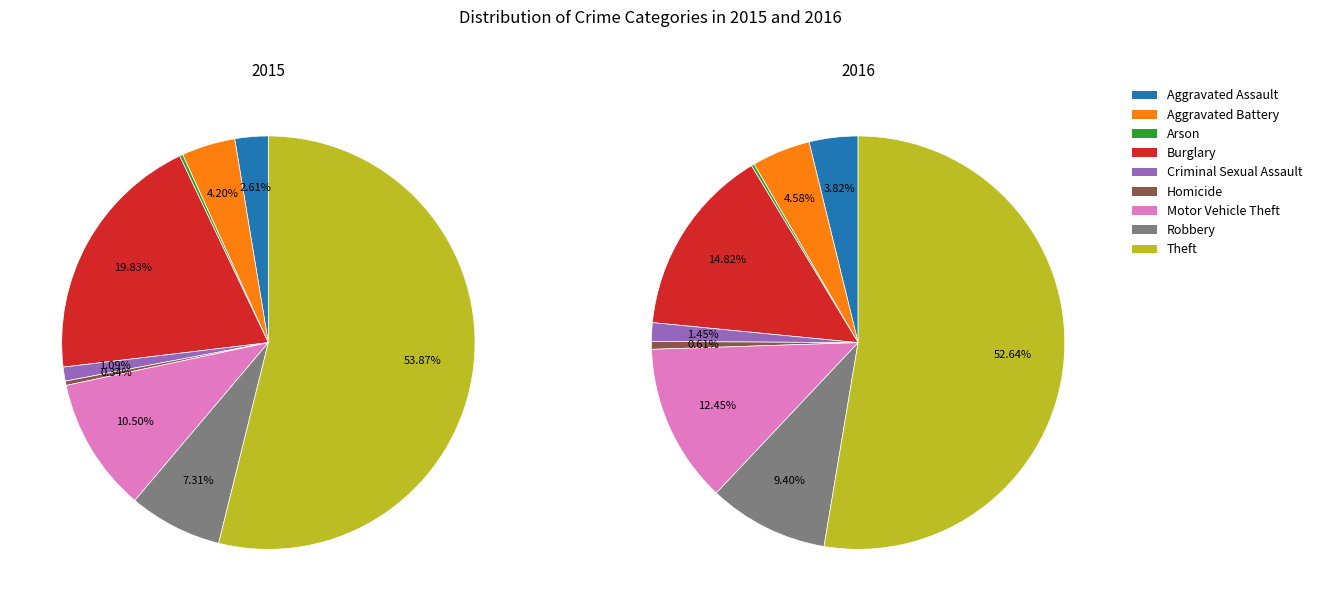

To the nearest percent, what portion does Robbery represent?

9%